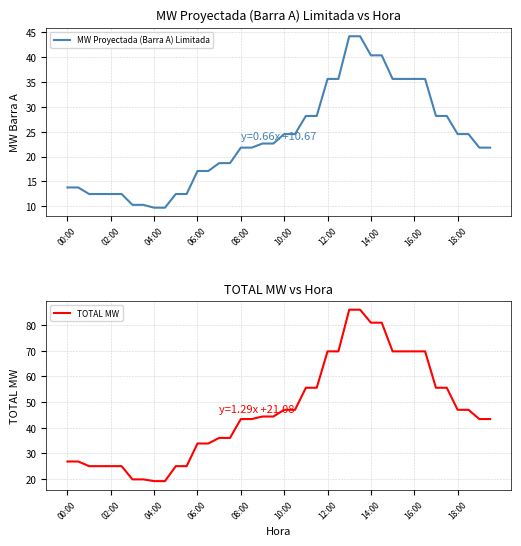

True or false: MW Proyectada (Barra A) Limitada and TOTAL MW intersect in this chart.

False